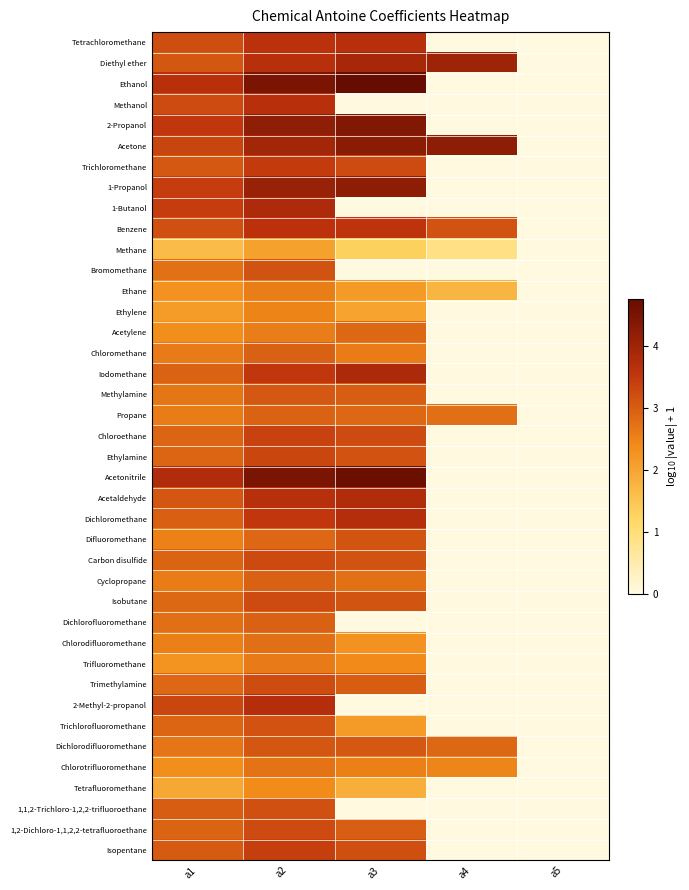

Reading right to left, transcribe all the data shown in this chart.

Tetrachloromethane: a5=0.0	a4=0.0	a3=3.7	a2=3.6	a1=3.2
Diethyl ether: a5=0.0	a4=4.0	a3=3.9	a2=3.6	a1=3.1
Ethanol: a5=0.0	a4=0.0	a3=4.8	a2=4.5	a1=3.7
Methanol: a5=0.0	a4=0.0	a3=0.0	a2=3.7	a1=3.2
2-Propanol: a5=0.0	a4=0.0	a3=4.4	a2=4.2	a1=3.5
Acetone: a5=0.0	a4=4.2	a3=4.3	a2=3.9	a1=3.3
Trichloromethane: a5=0.0	a4=0.0	a3=3.2	a2=3.5	a1=3.1
1-Propanol: a5=0.0	a4=0.0	a3=4.2	a2=4.1	a1=3.4
1-Butanol: a5=0.0	a4=0.0	a3=0.0	a2=3.8	a1=3.4
Benzene: a5=0.0	a4=3.2	a3=3.6	a2=3.6	a1=3.2
Methane: a5=0.0	a4=0.9	a3=1.3	a2=2.1	a1=1.6
Bromomethane: a5=0.0	a4=0.0	a3=0.0	a2=3.1	a1=2.7
Ethane: a5=0.0	a4=1.7	a3=2.2	a2=2.6	a1=2.3
Ethylene: a5=0.0	a4=0.0	a3=2.0	a2=2.5	a1=2.1
Acetylene: a5=0.0	a4=0.0	a3=2.9	a2=2.6	a1=2.3
Chloromethane: a5=0.0	a4=0.0	a3=2.6	a2=2.9	a1=2.6
Iodomethane: a5=0.0	a4=0.0	a3=3.8	a2=3.5	a1=2.9
Methylamine: a5=0.0	a4=0.0	a3=3.0	a2=3.1	a1=2.7
Propane: a5=0.0	a4=2.8	a3=2.9	a2=2.9	a1=2.6
Chloroethane: a5=0.0	a4=0.0	a3=3.2	a2=3.3	a1=2.9
Ethylamine: a5=0.0	a4=0.0	a3=3.1	a2=3.3	a1=2.9
Acetonitrile: a5=0.0	a4=0.0	a3=4.7	a2=4.5	a1=3.8
Acetaldehyde: a5=0.0	a4=0.0	a3=3.8	a2=3.7	a1=3.1
Dichloromethane: a5=0.0	a4=0.0	a3=3.7	a2=3.5	a1=3.0
Difluoromethane: a5=0.0	a4=0.0	a3=3.1	a2=2.9	a1=2.5
Carbon disulfide: a5=0.0	a4=0.0	a3=3.1	a2=3.3	a1=2.9
Cyclopropane: a5=0.0	a4=0.0	a3=2.7	a2=2.9	a1=2.6
Isobutane: a5=0.0	a4=0.0	a3=3.1	a2=3.2	a1=2.9
Dichlorofluoromethane: a5=0.0	a4=0.0	a3=0.0	a2=2.9	a1=2.8
Chlorodifluoromethane: a5=0.0	a4=0.0	a3=2.3	a2=2.8	a1=2.5
Trifluoromethane: a5=0.0	a4=0.0	a3=2.4	a2=2.6	a1=2.3
Trimethylamine: a5=0.0	a4=0.0	a3=3.0	a2=3.2	a1=2.9
2-Methyl-2-propanol: a5=0.0	a4=0.0	a3=0.0	a2=3.7	a1=3.3
Trichlorofluoromethane: a5=0.0	a4=0.0	a3=2.2	a2=3.2	a1=2.9
Dichlorodifluoromethane: a5=0.0	a4=2.8	a3=3.1	a2=3.1	a1=2.7
Chlorotrifluoromethane: a5=0.0	a4=2.5	a3=2.5	a2=2.7	a1=2.4
Tetrafluoromethane: a5=0.0	a4=0.0	a3=1.9	a2=2.4	a1=1.9
1,1,2-Trichloro-1,2,2-trifluoroethane: a5=0.0	a4=0.0	a3=0.0	a2=3.2	a1=3.0
1,2-Dichloro-1,1,2,2-tetrafluoroethane: a5=0.0	a4=0.0	a3=3.0	a2=3.2	a1=2.9
Isopentane: a5=0.0	a4=0.0	a3=3.2	a2=3.4	a1=3.0